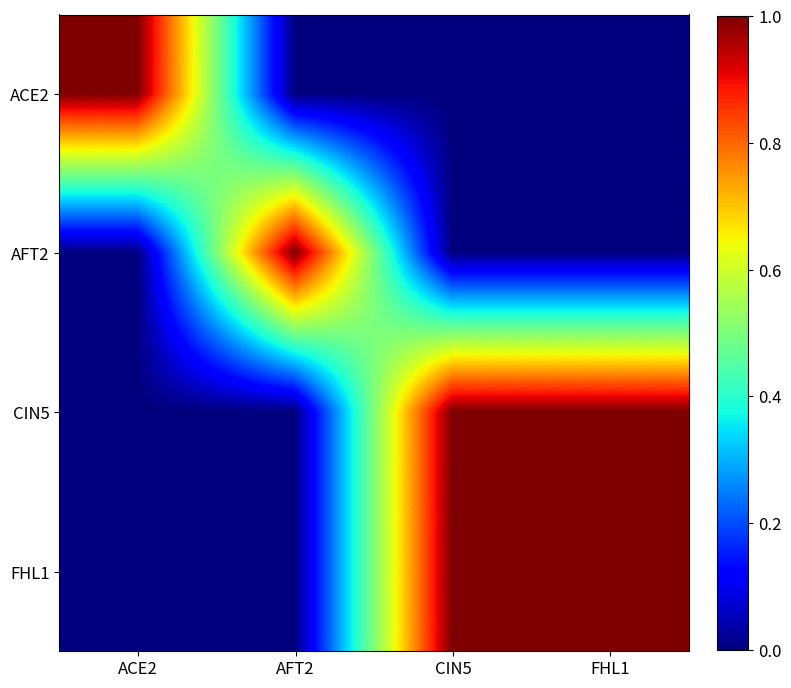

Between AFT2 and FHL1, which series saw the biggest shift?

AFT2